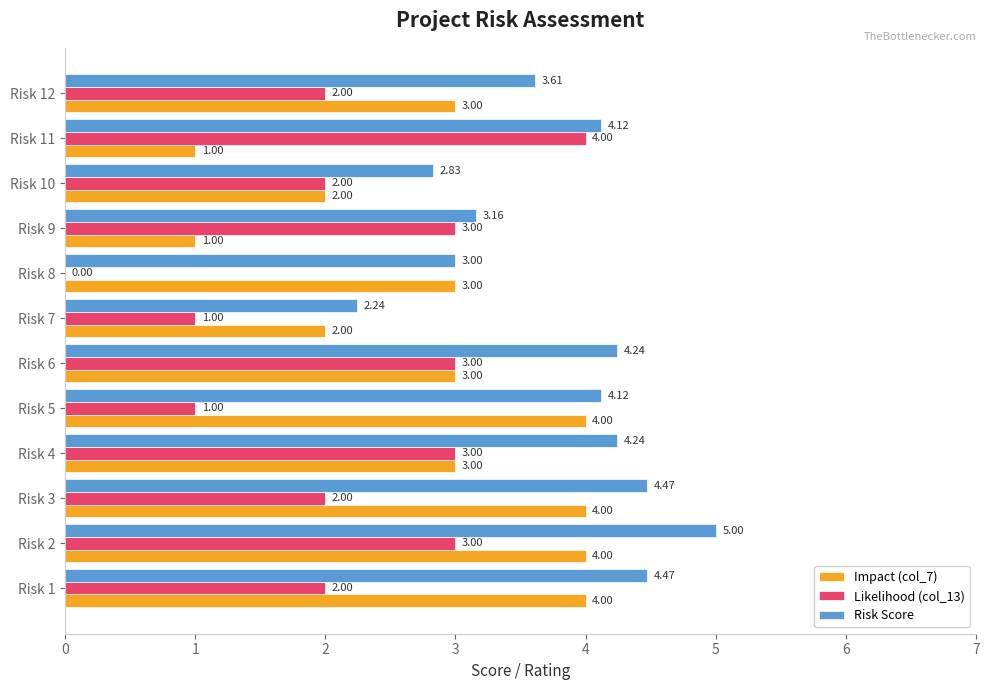

What is the sum of all Risk Score values?

45.5